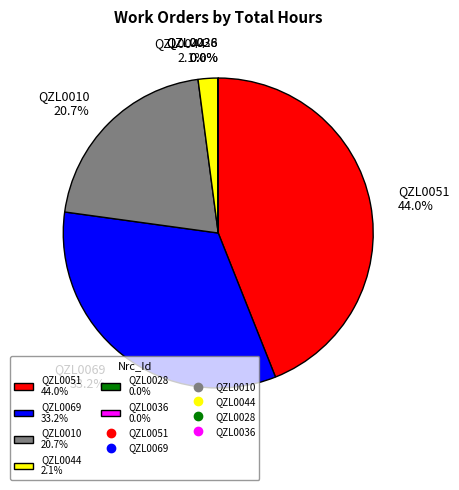

Is there a majority slice in this chart?

No